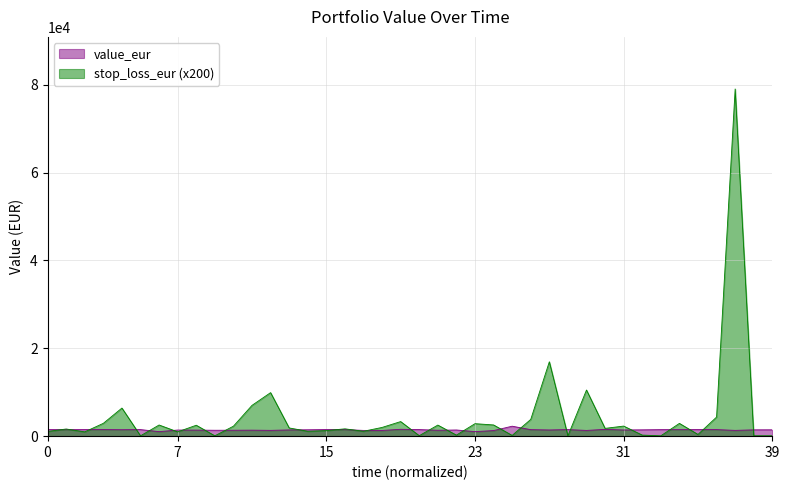

What is the maximum value shown in the chart?

79042.0